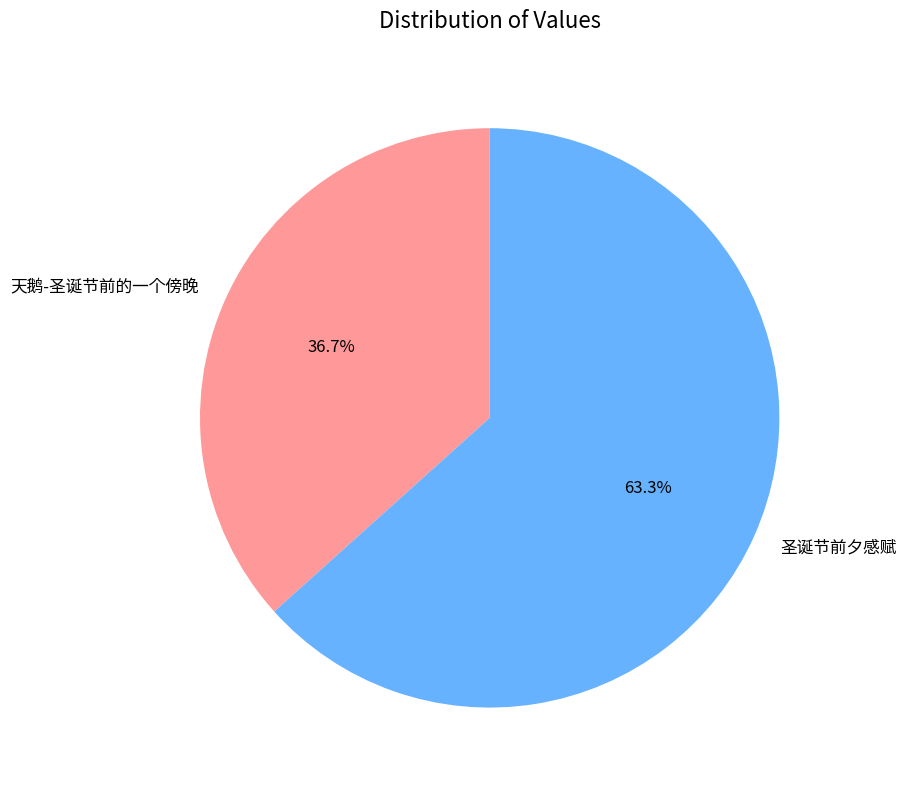

Between 天鹅-圣诞节前的一个傍晚 and 圣诞节前夕感赋, which is larger?

圣诞节前夕感赋